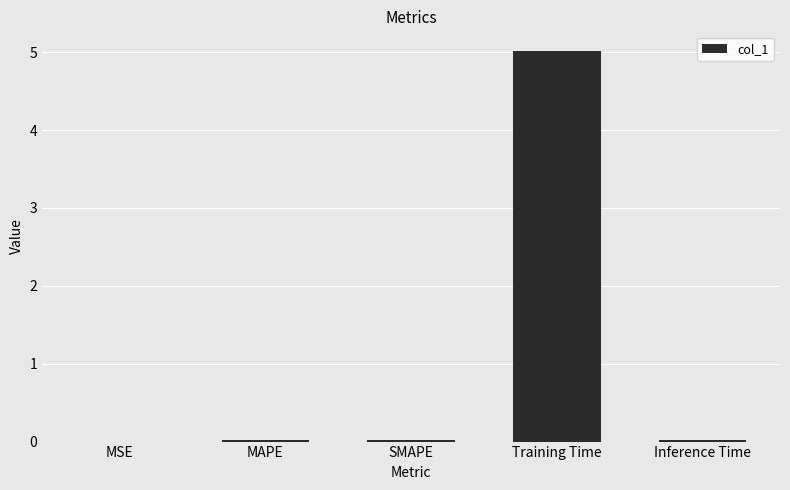

Count the number of categories in the chart.

5